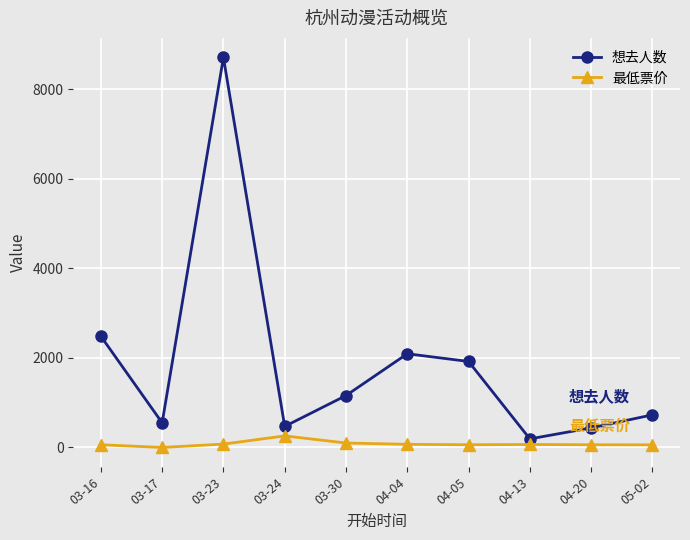

Between 03-23 and 04-04, which series saw the biggest shift?

想去人数